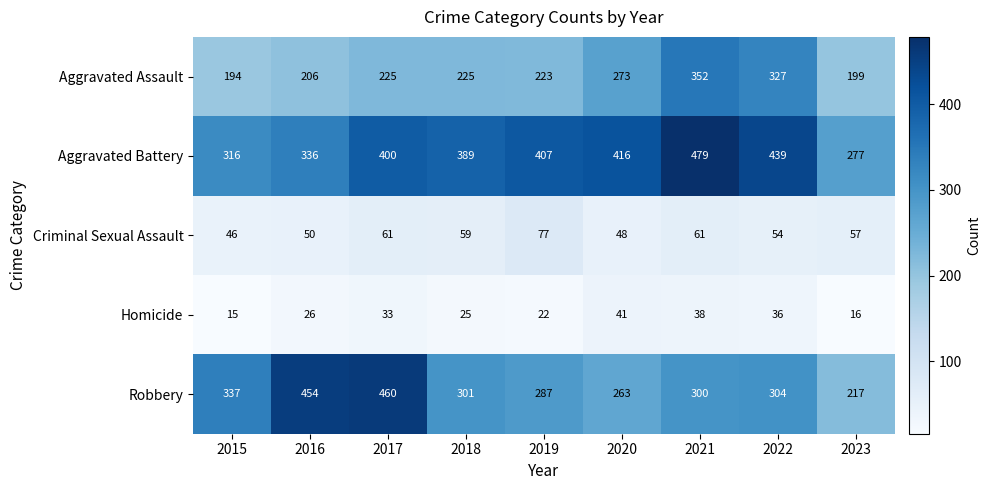

What is the lowest value of the Criminal Sexual Assault series?

46